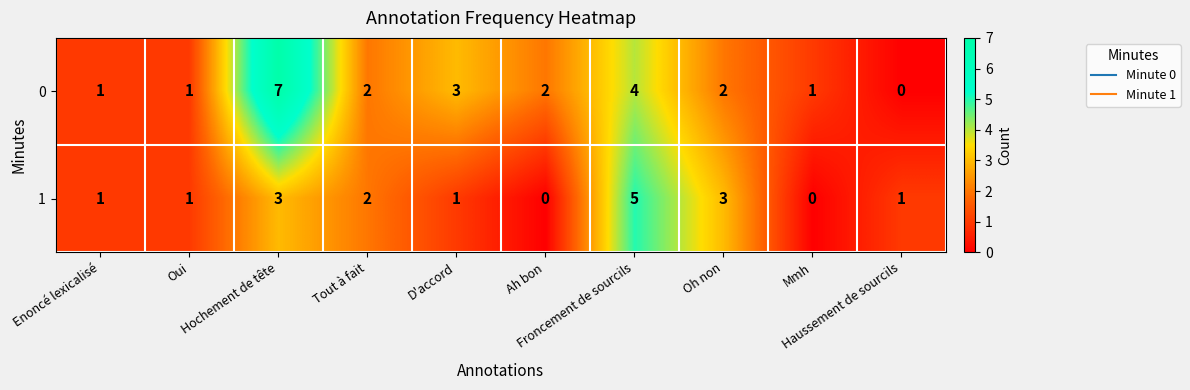

What is the sum of all 1 values?

17